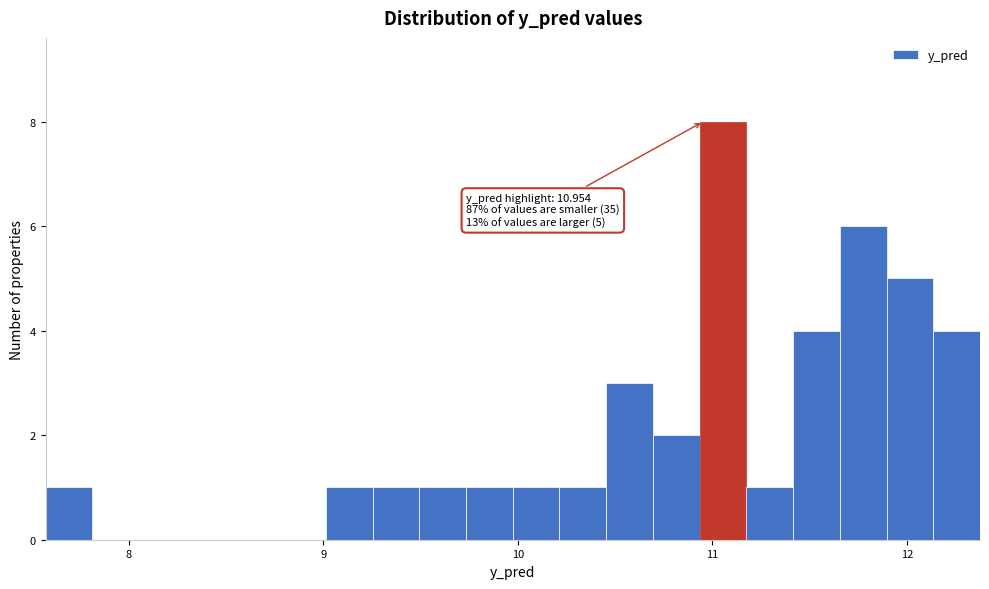

Around what value on the x-axis is the tallest bar? Give the approximate position of its centre, as read against the axis.

11.1